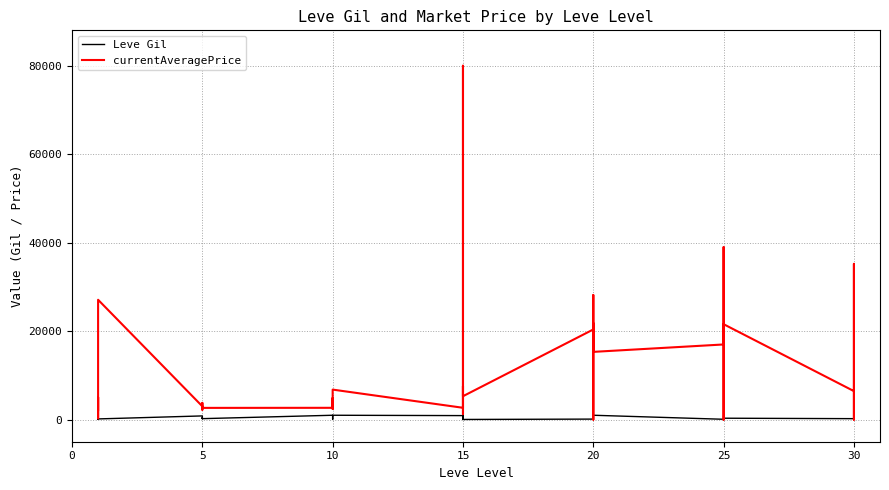

Is it true that Leve Gil equals 460.0 at 5?

True